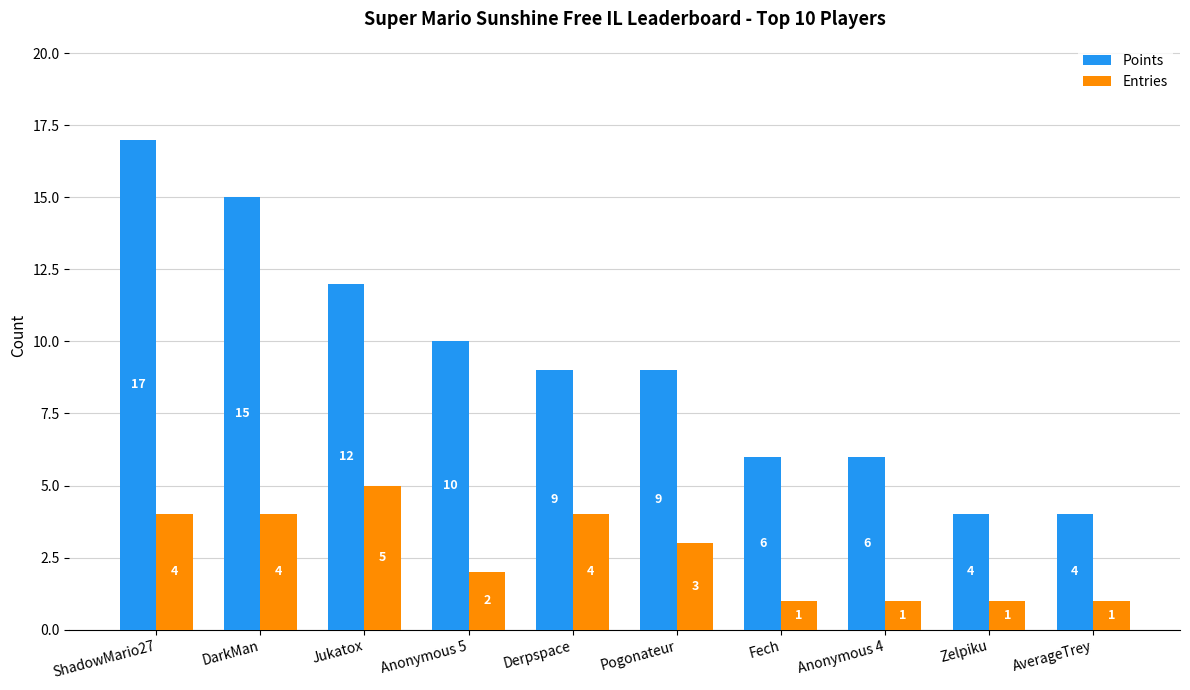

Rank the series by their average value, from highest to lowest.

Points, Entries